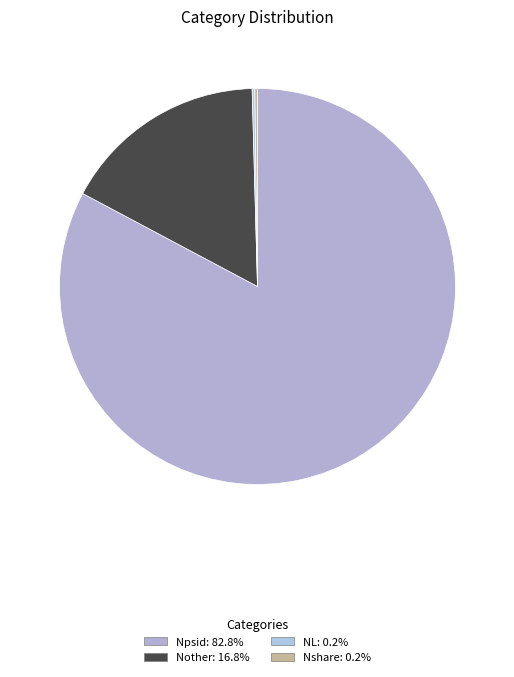

How many slices are in this pie chart?

4